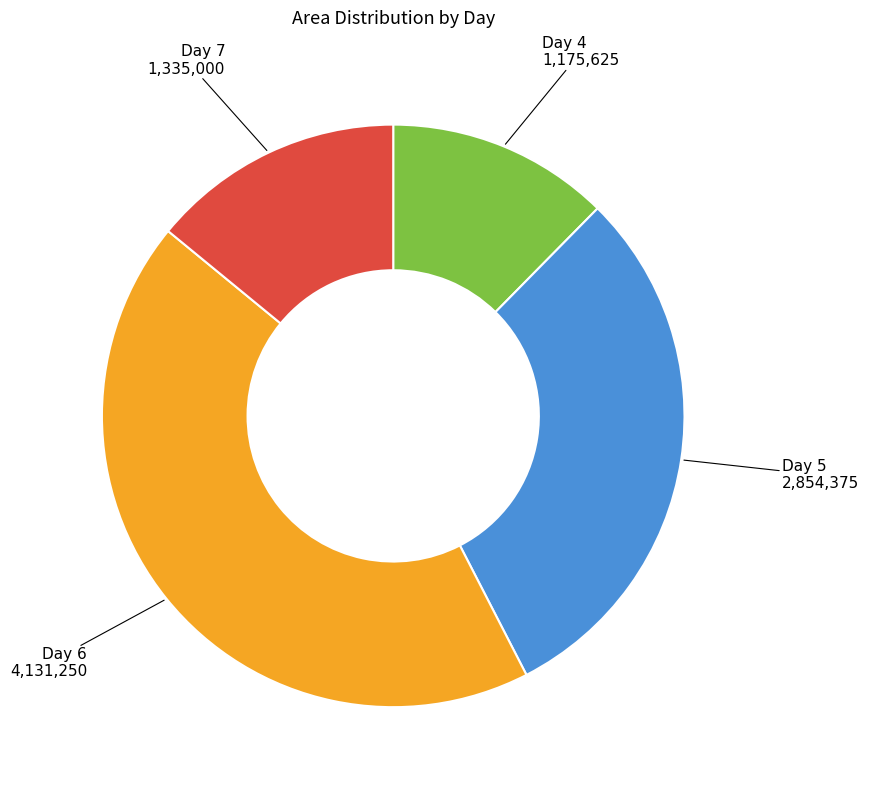

What is the smallest slice in the pie chart?

Day 4